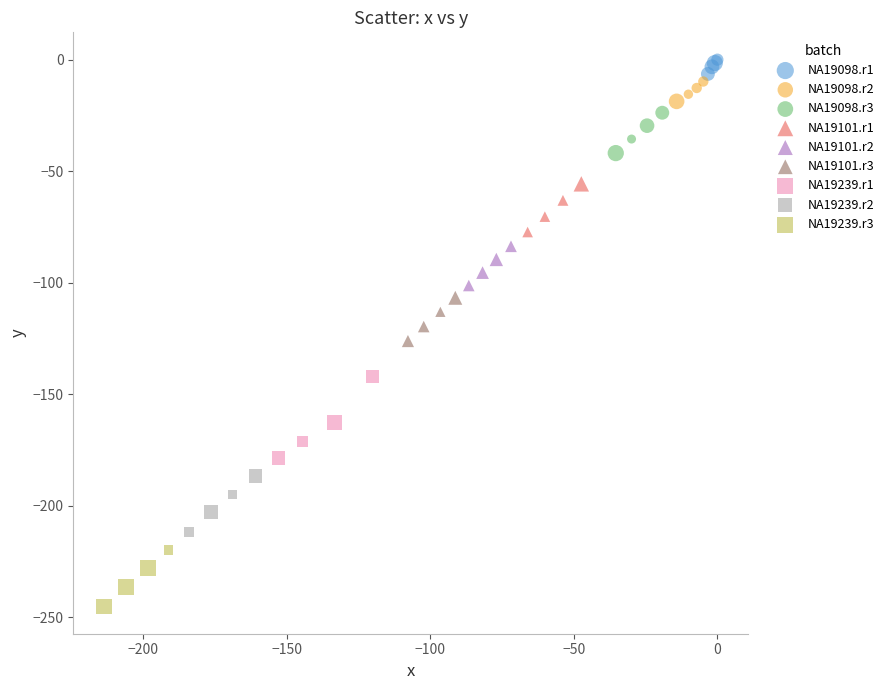

Which series has the widest spread of Y values?

NA19239.r1